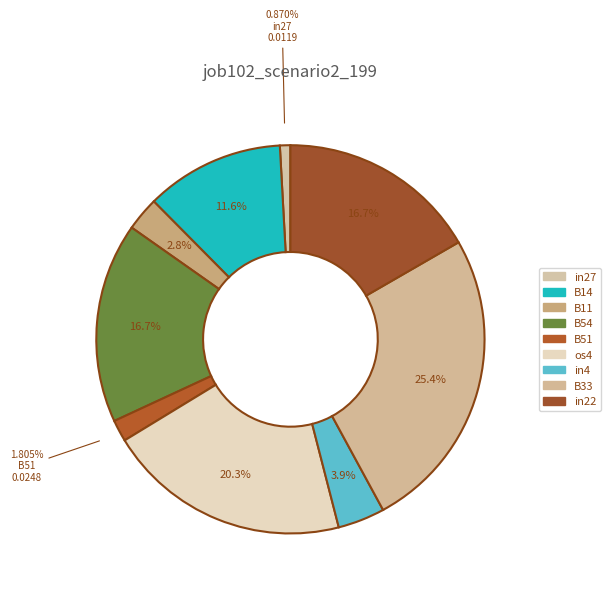

Count the number of slices in the pie.

9